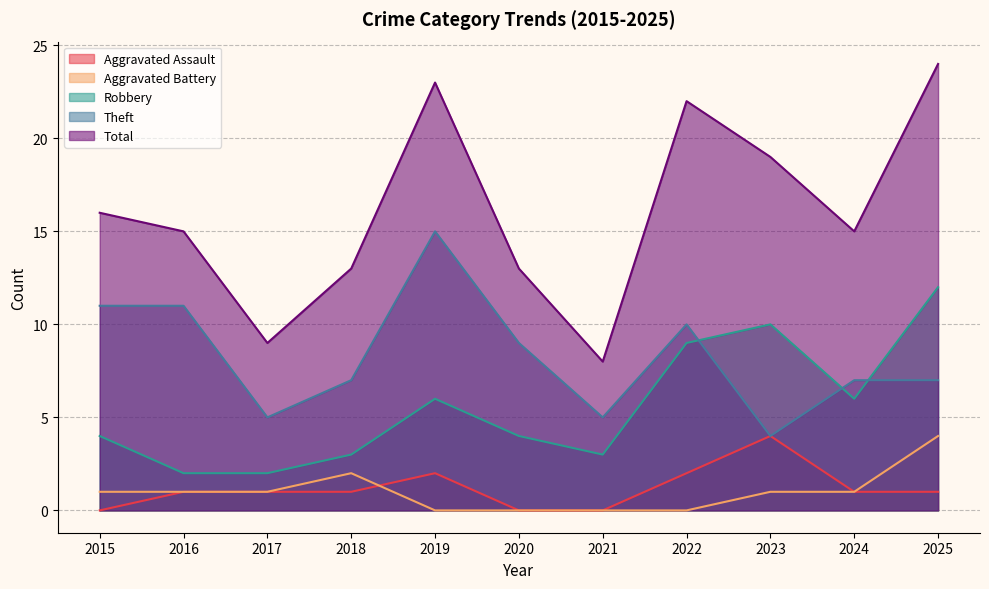

The Aggravated Battery series shows 2 at 2017. True or false?

False